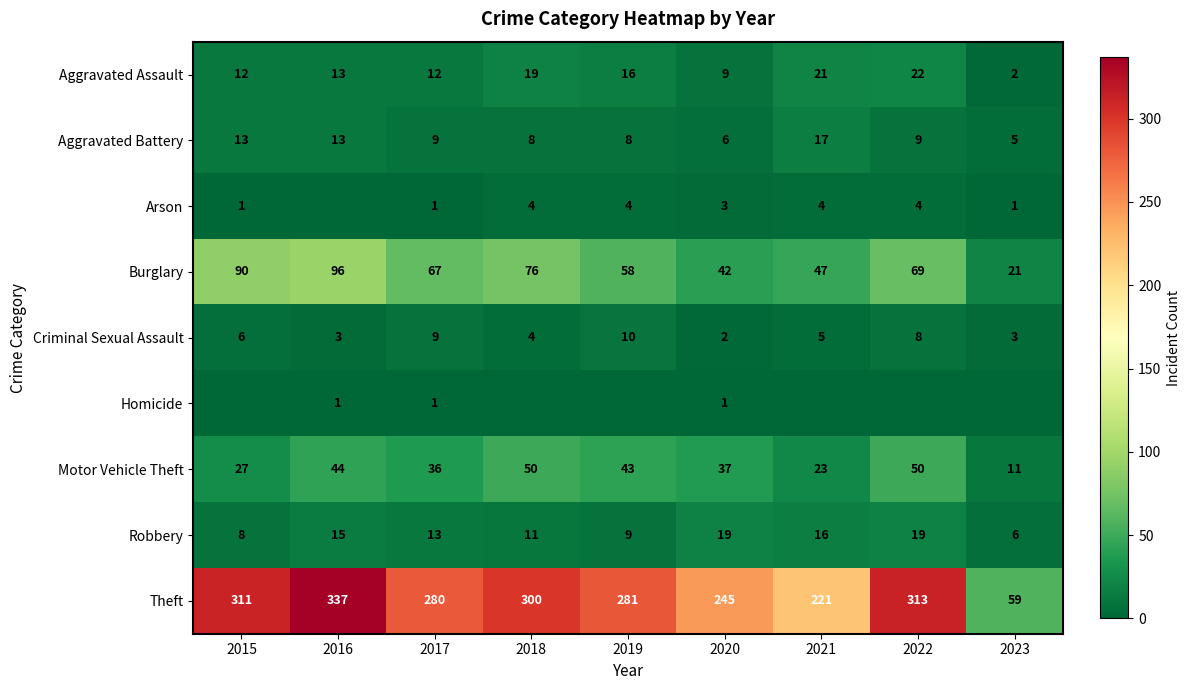

What is the approximate value of Theft at 2020?

245